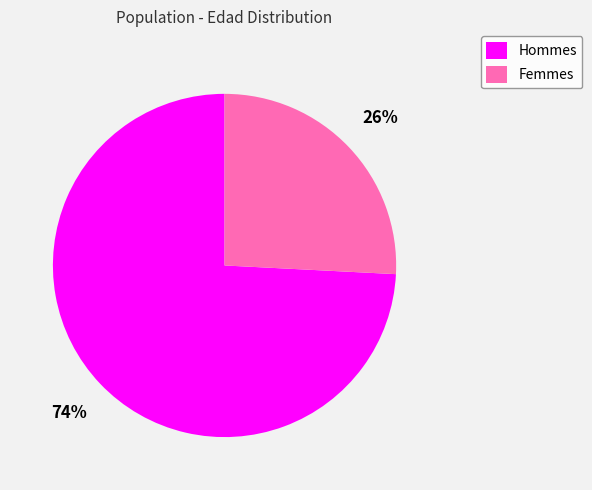

Between Hommes and Femmes, which is larger?

Hommes